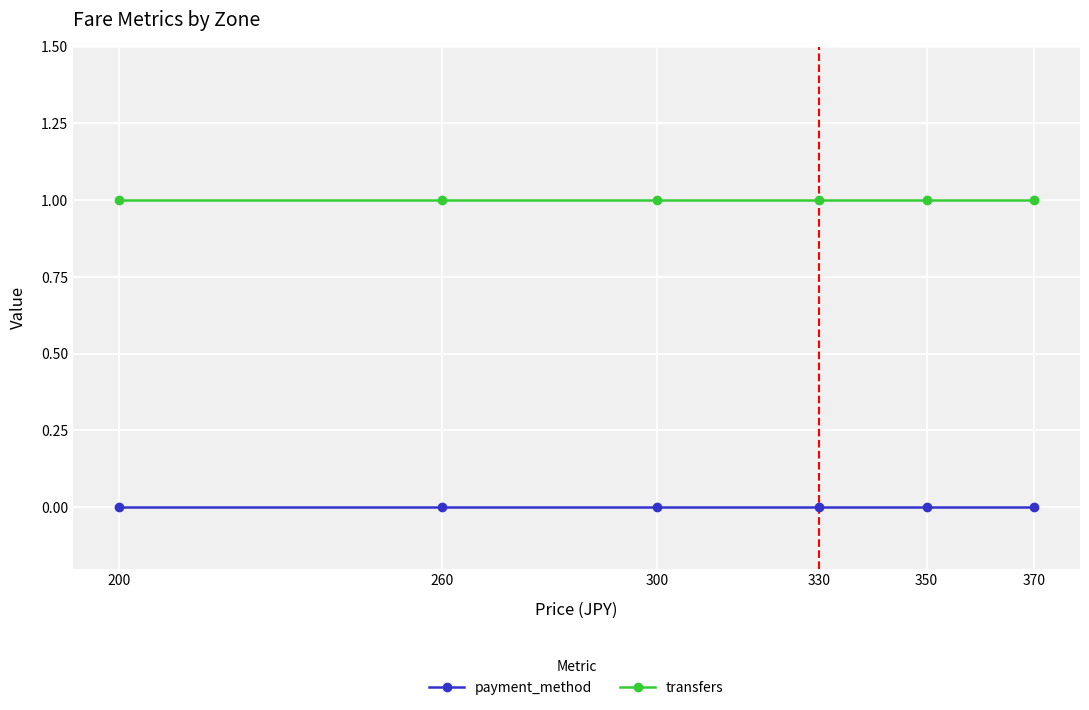

Is it true that transfers equals 0 at 260?

False